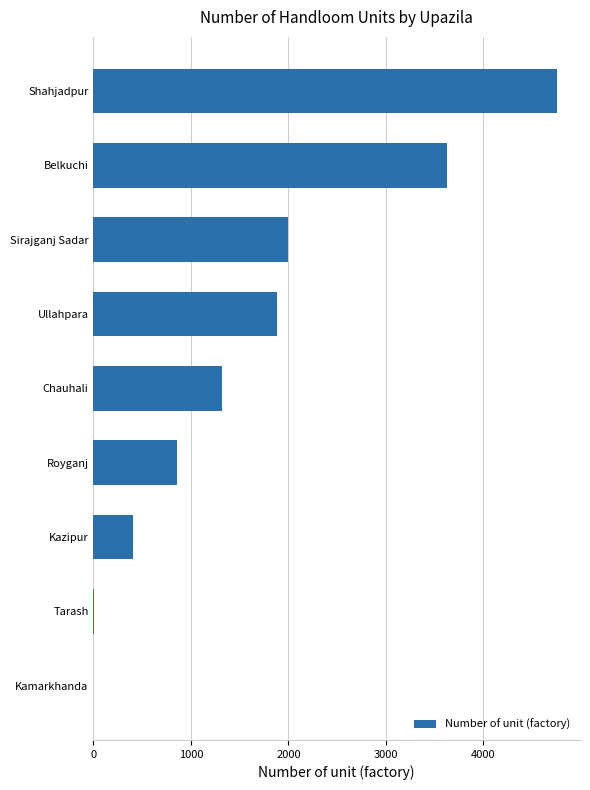

What is the sum of the values at Kamarkhanda and Sirajganj Sadar?

1997